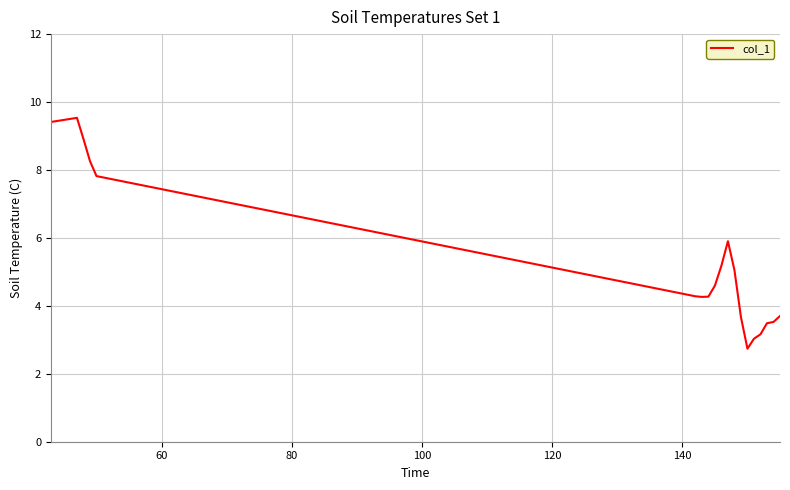

Does the chart have visible grid lines?

Yes